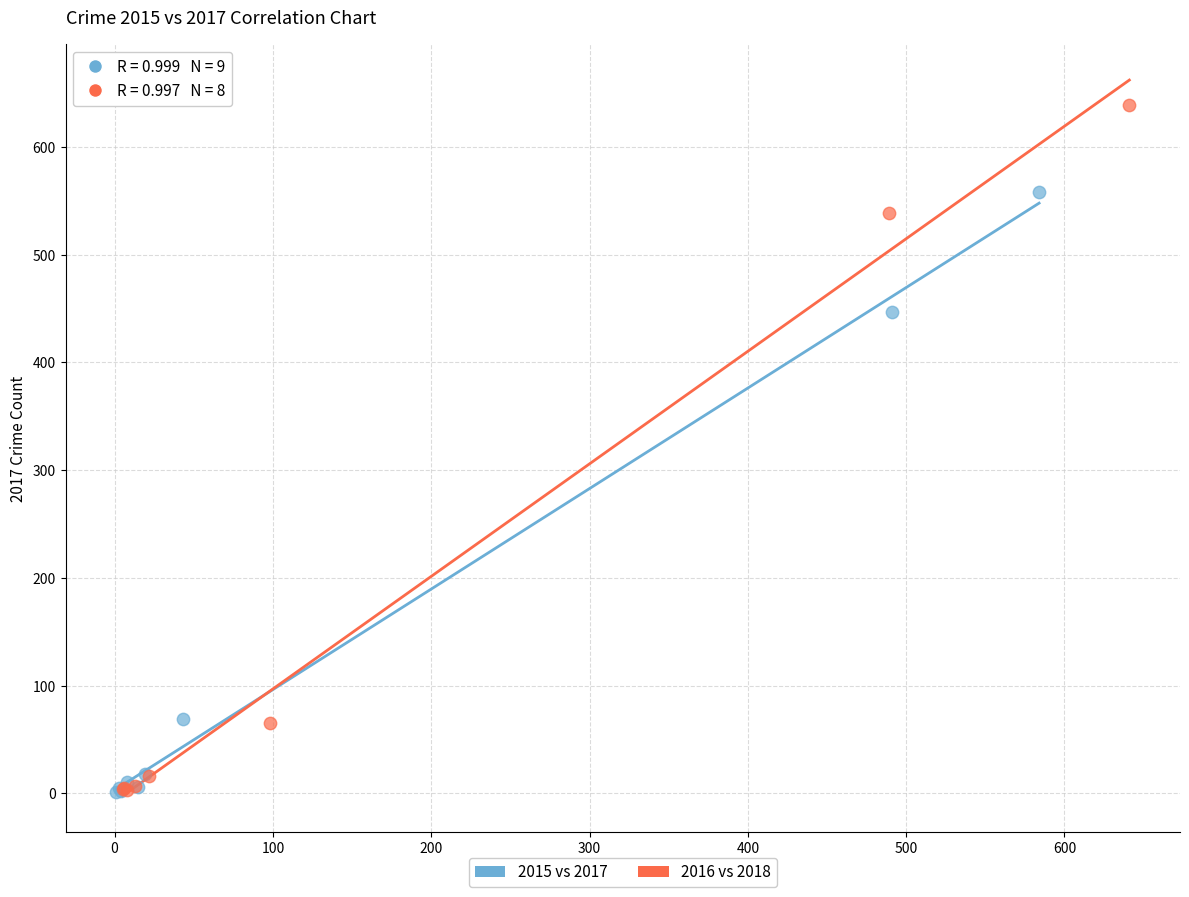

Which series has the widest spread of Y values?

2016 vs 2018